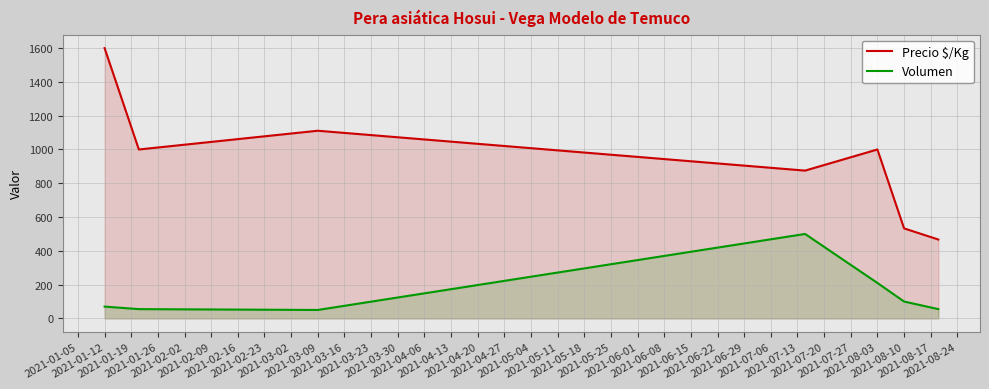

What is the difference between the Volumen values at 2021-08-03 and 2021-08-10?

110